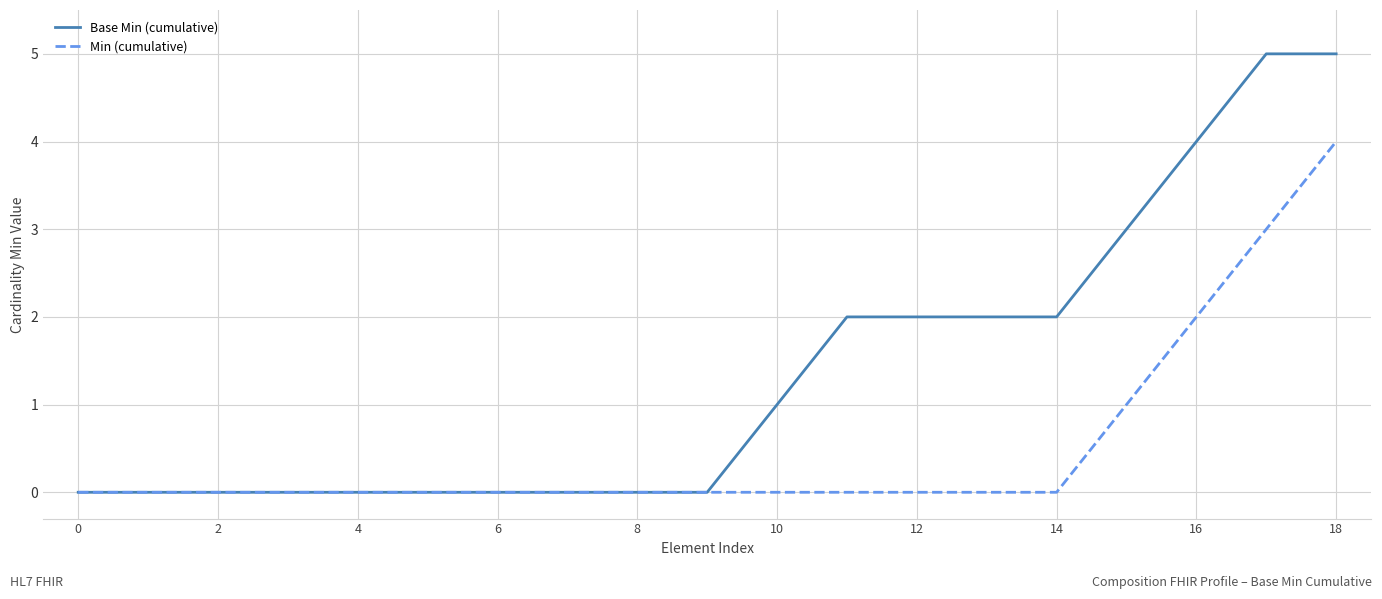

What is the maximum value for Base Min (cumulative)?

5